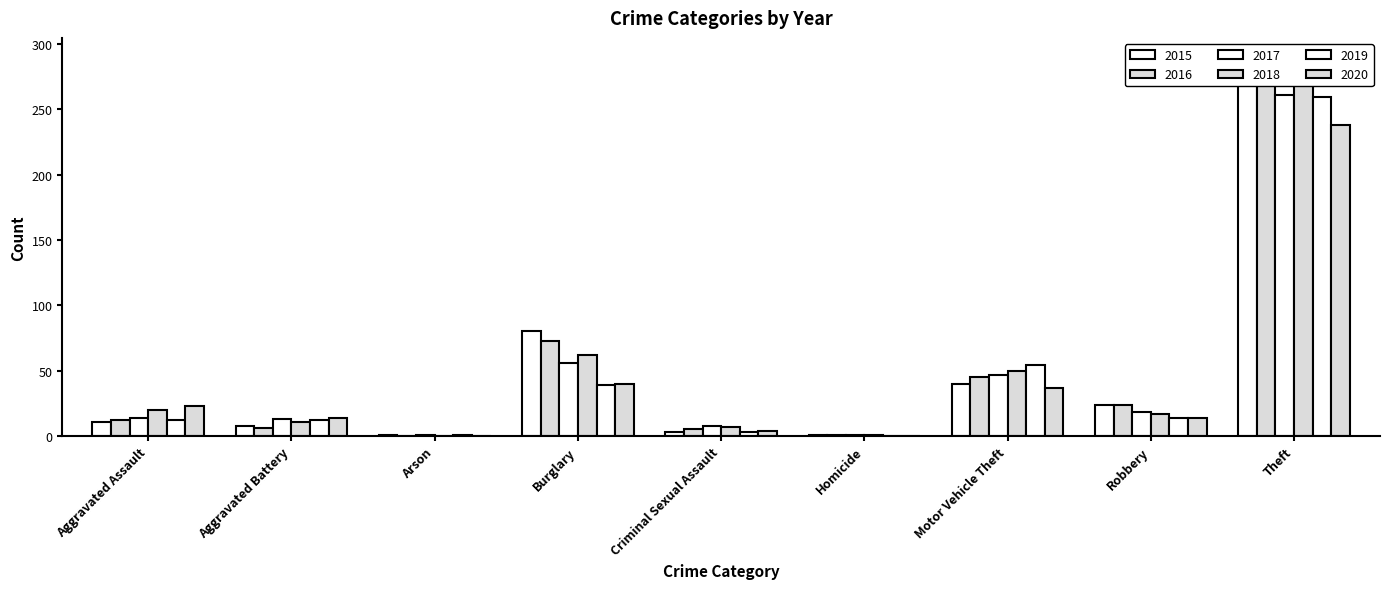

Between Burglary and Motor Vehicle Theft, which series saw the biggest shift?

2015